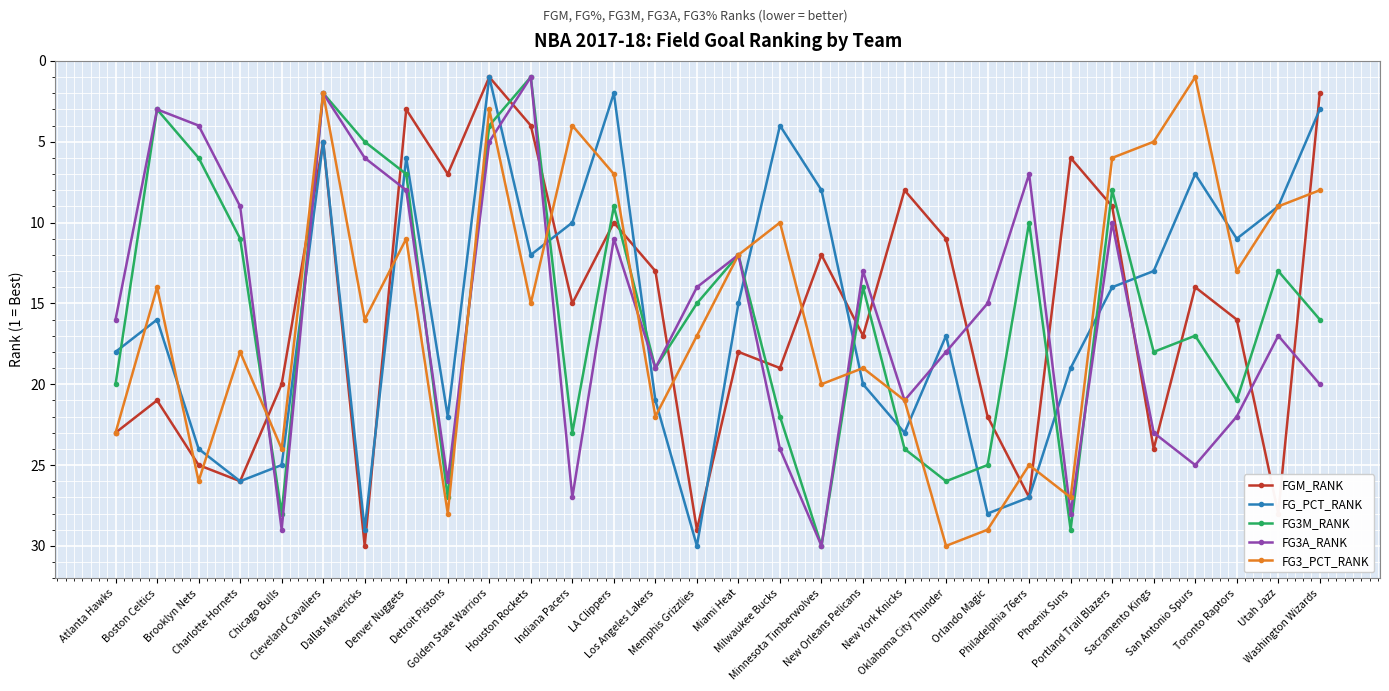

True or false: FG3_PCT_RANK and FGM_RANK cross at least once.

True